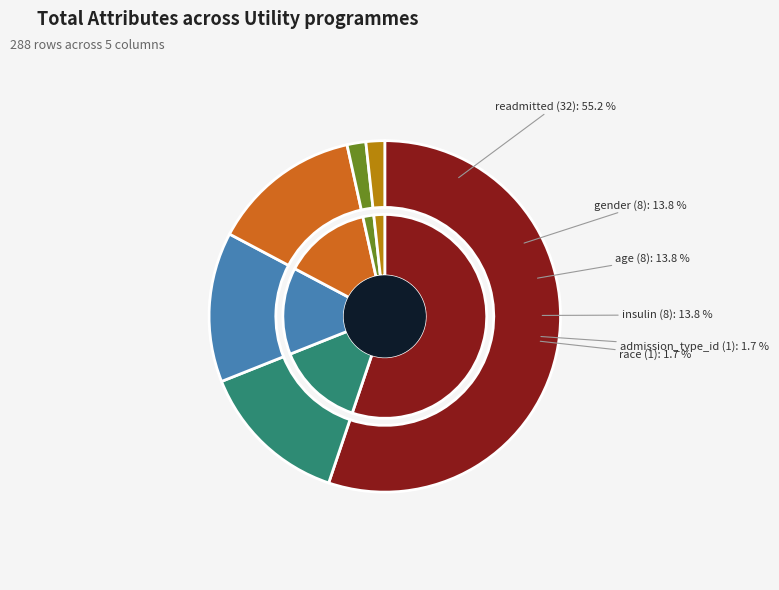

To the nearest percent, what portion does race represent?

2%